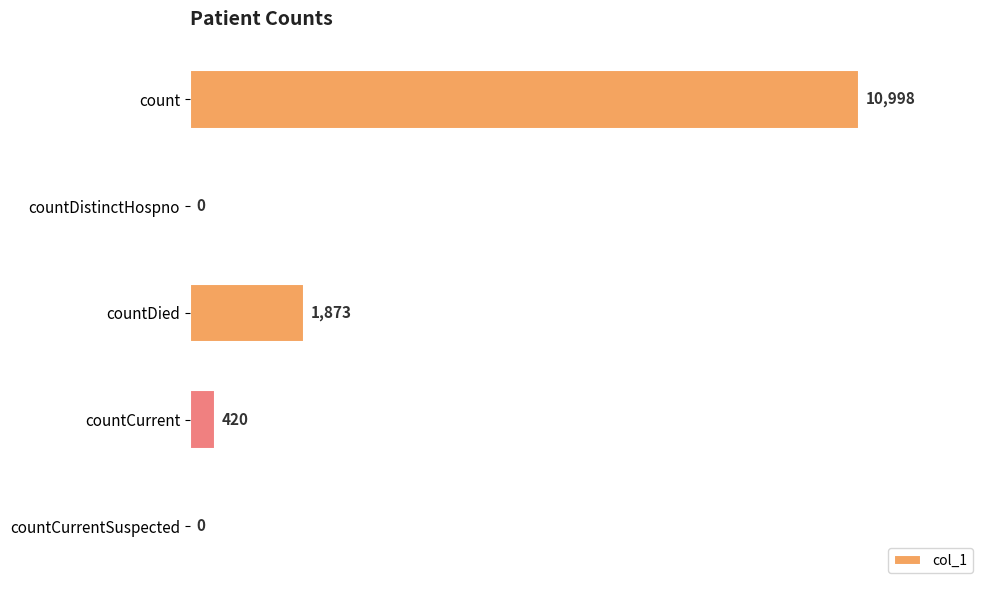

Is it true that the value at countCurrentSuspected is 5212?

False